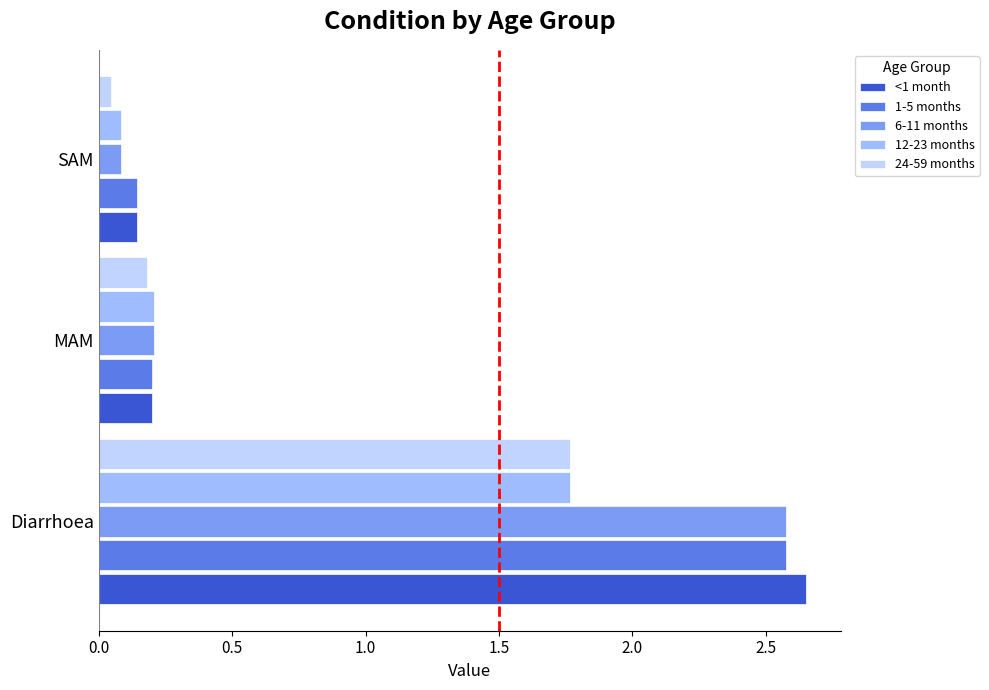

Is the value of 6-11 months at Diarrhoea greater than the value of 24-59 months at SAM?

Yes